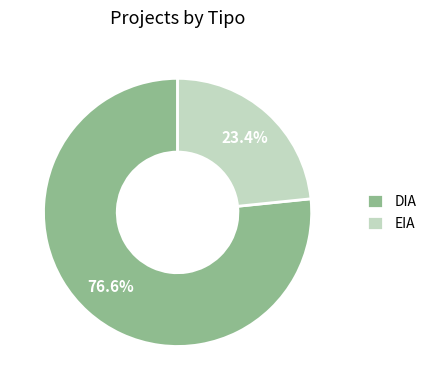

Count the number of slices in the pie.

2